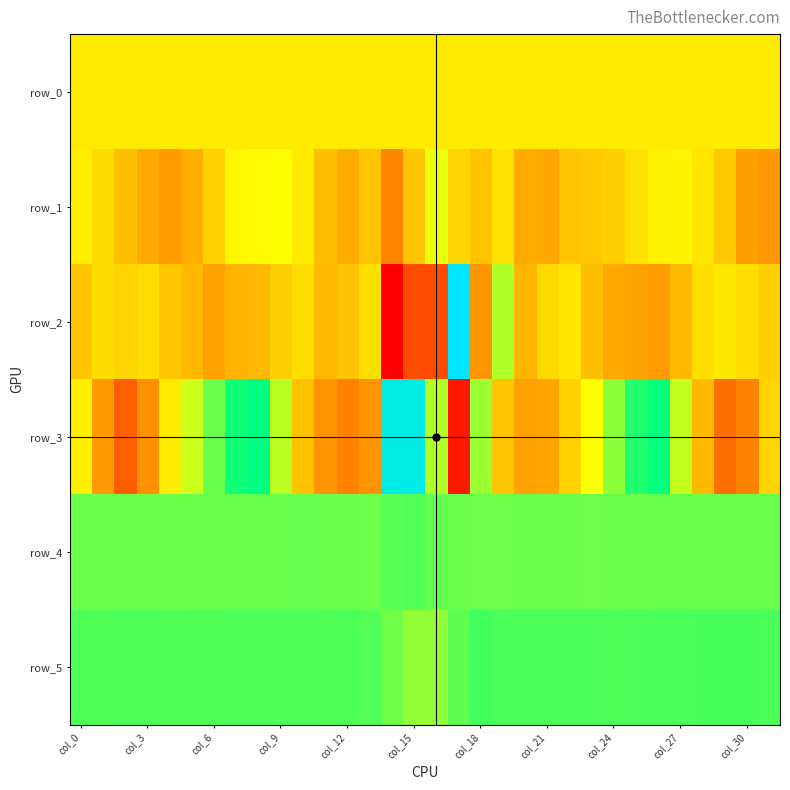

What is the greatest value displayed?

1704.0